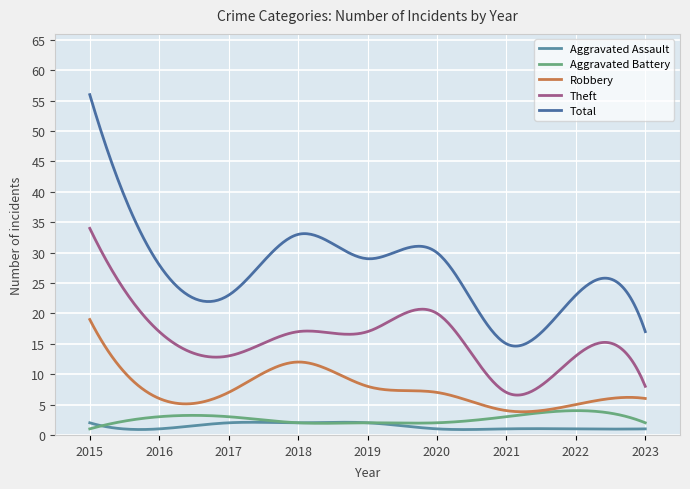

How many lines are shown in the chart?

5